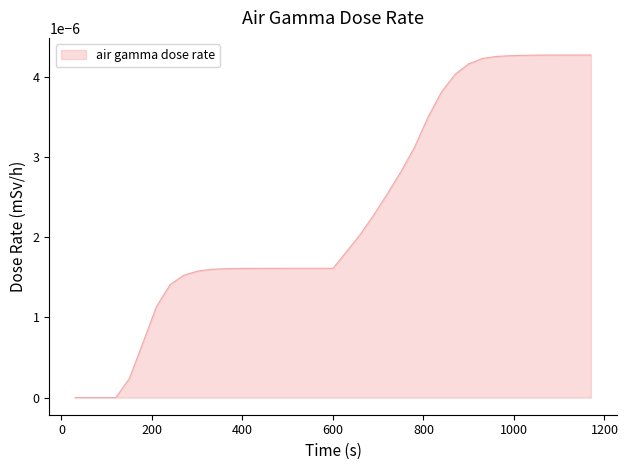

Does the chart display data point markers on the line(s)?

No